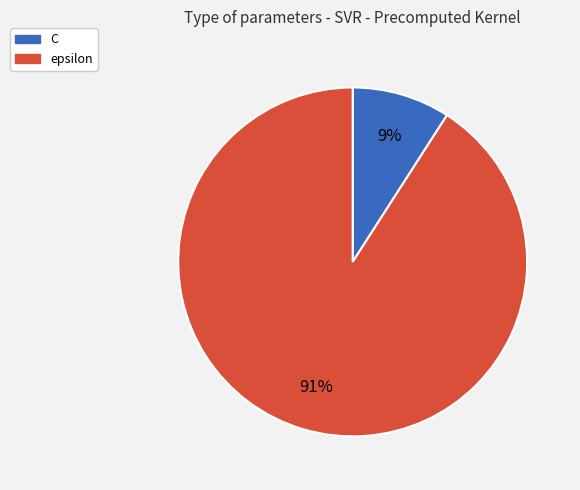

To the nearest percent, what is the combined percentage of epsilon and C?

100%